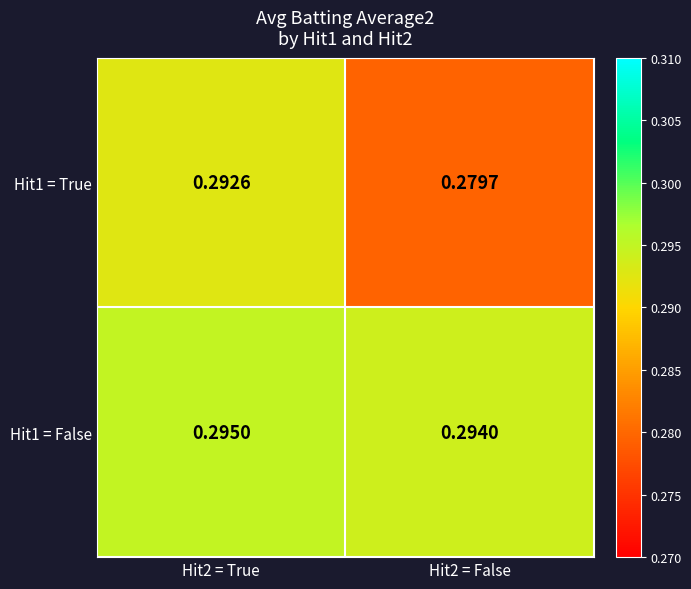

How many data points does each series have?

2